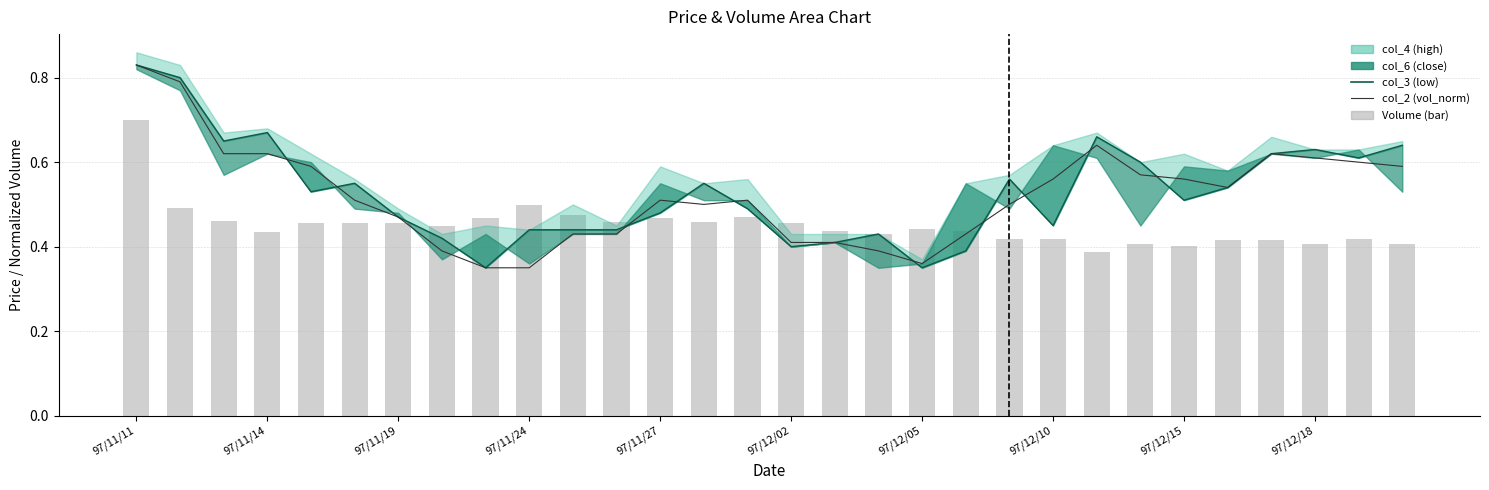

Which has a higher value, 19 or 18?

19